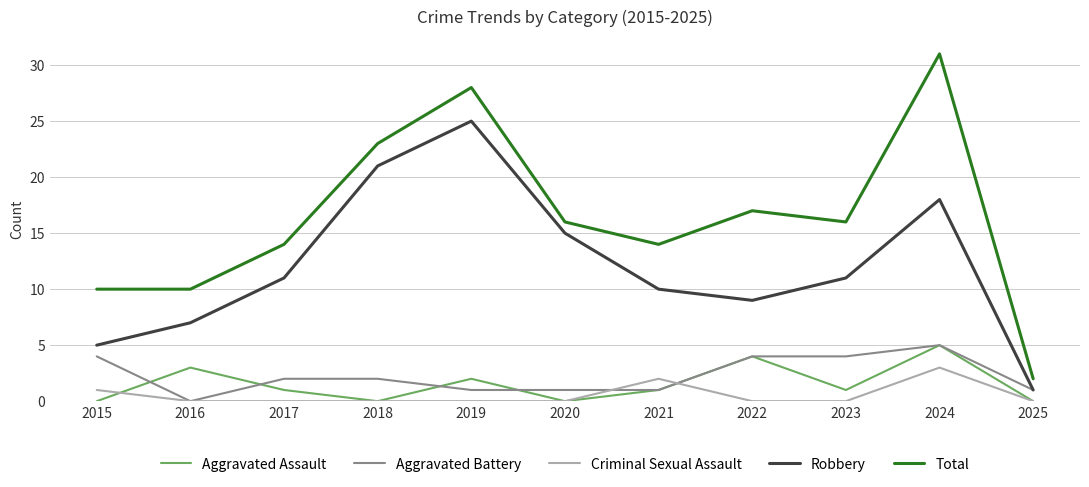

What is the greatest value displayed?

31